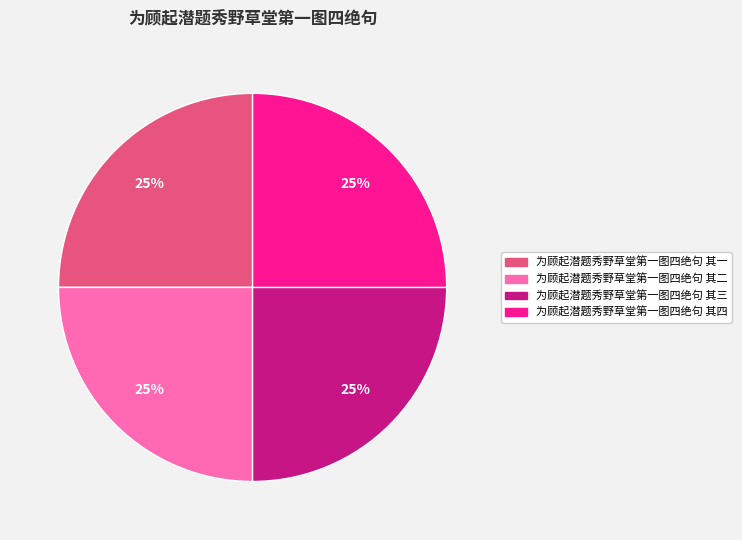

What is the ratio of the value at 为顾起潜题秀野草堂第一图四绝句 其四 to the value at 为顾起潜题秀野草堂第一图四绝句 其三?

1.0